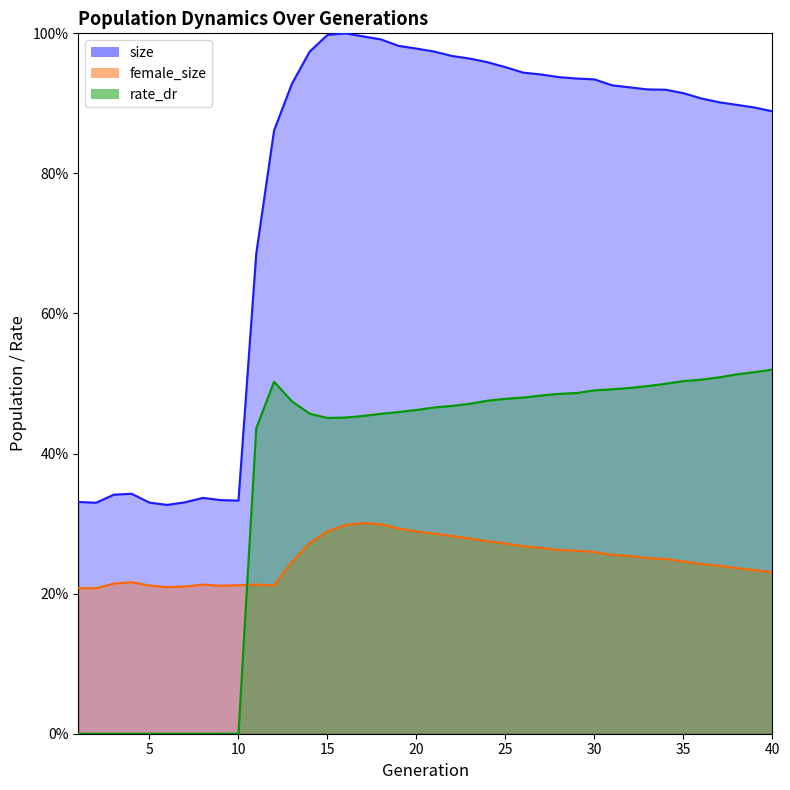

True or false: size and female_size cross at least once.

False